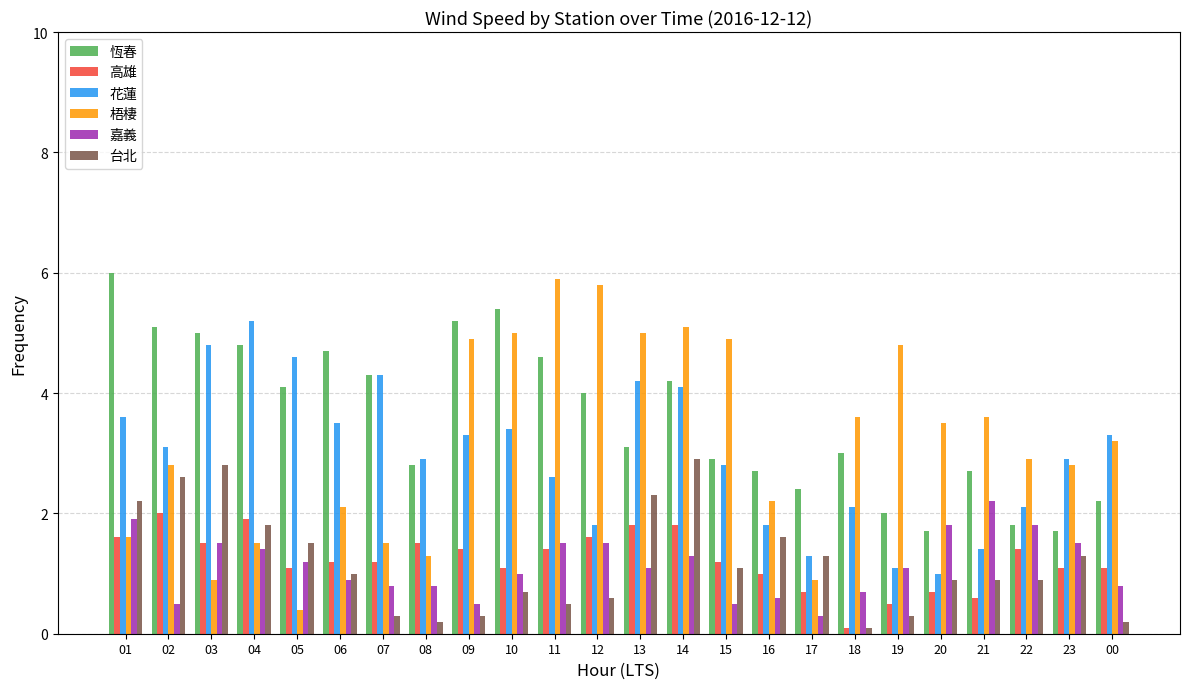

What is the sum of the 台北 values at 04 and 02?

4.4